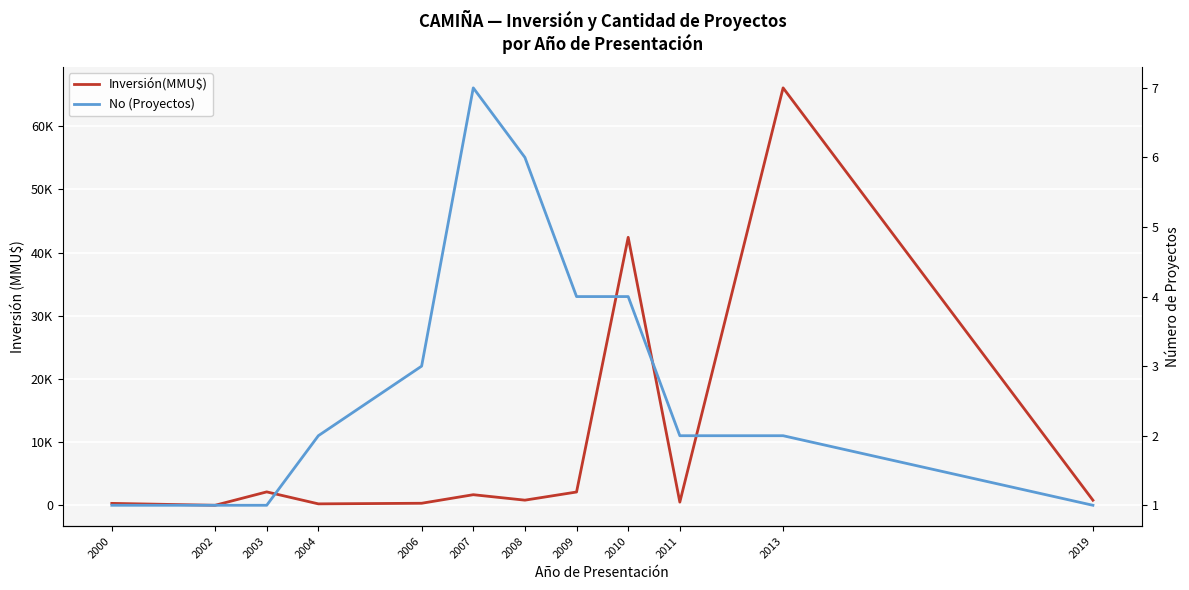

How many distinct data groups are displayed?

2